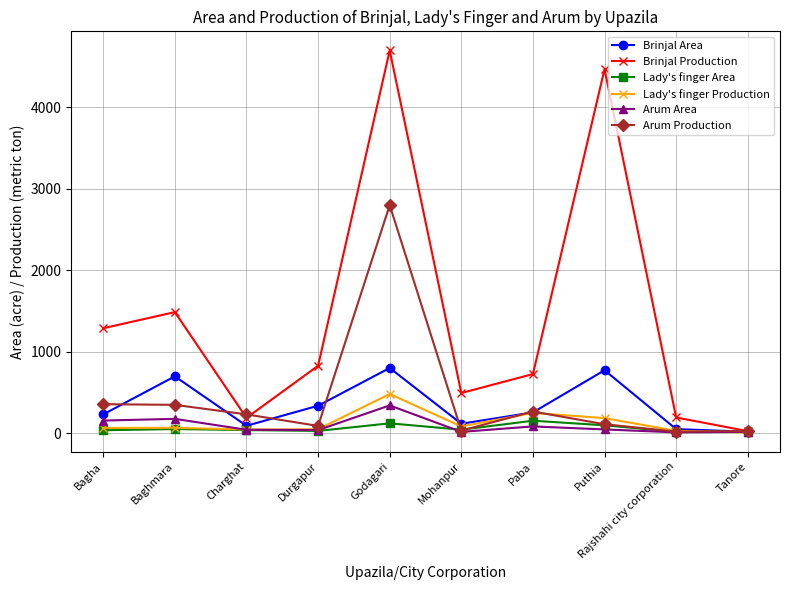

Which series has the largest total across all categories?

Brinjal Production